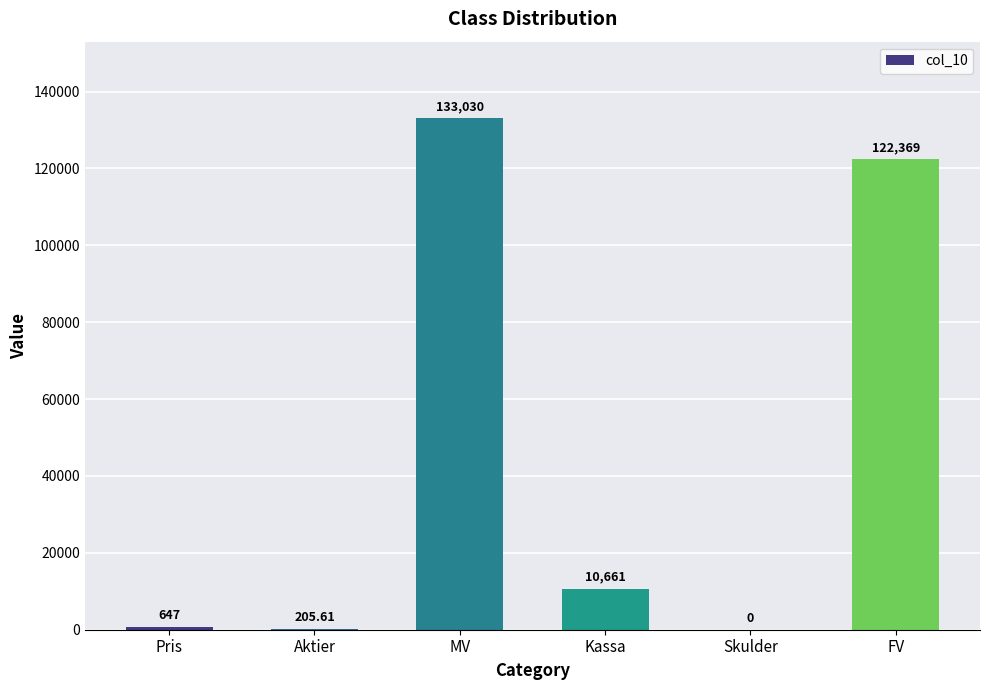

Which category has the highest value across all series?

MV